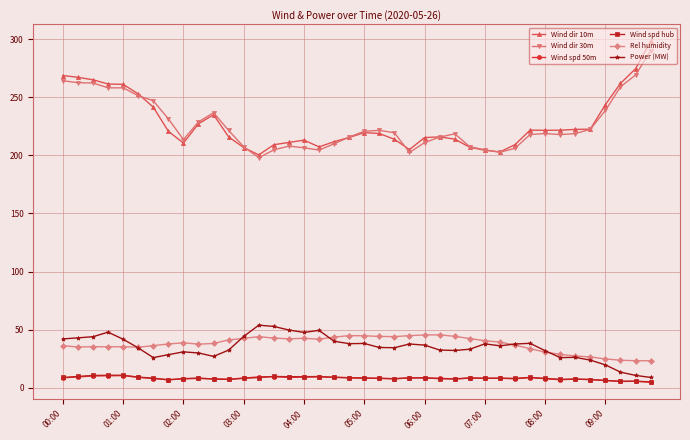

Which series has the widest spread of values?

Wind dir 10m